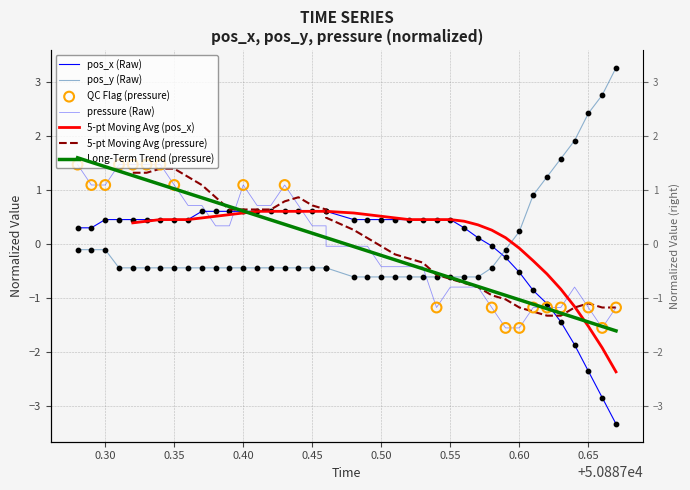

Which series has the largest total across all categories?

pos_x